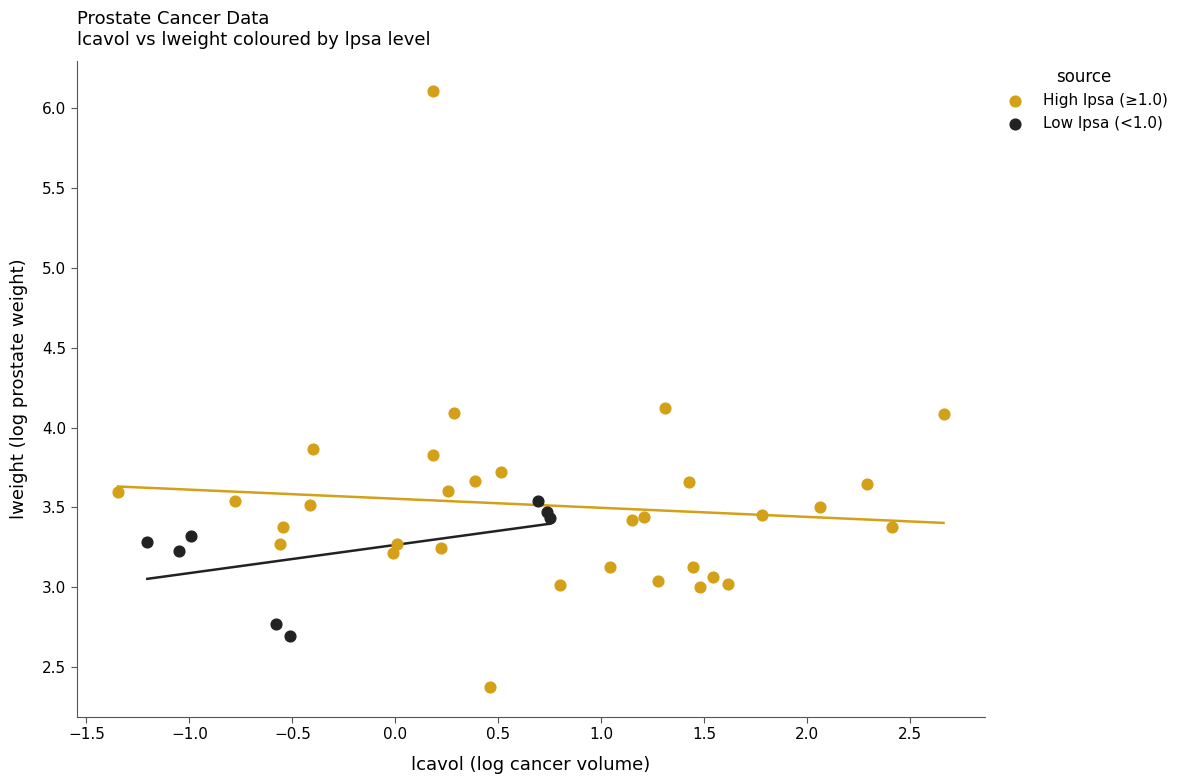

Which series reaches the maximum Y coordinate?

High lpsa (≥1.0)